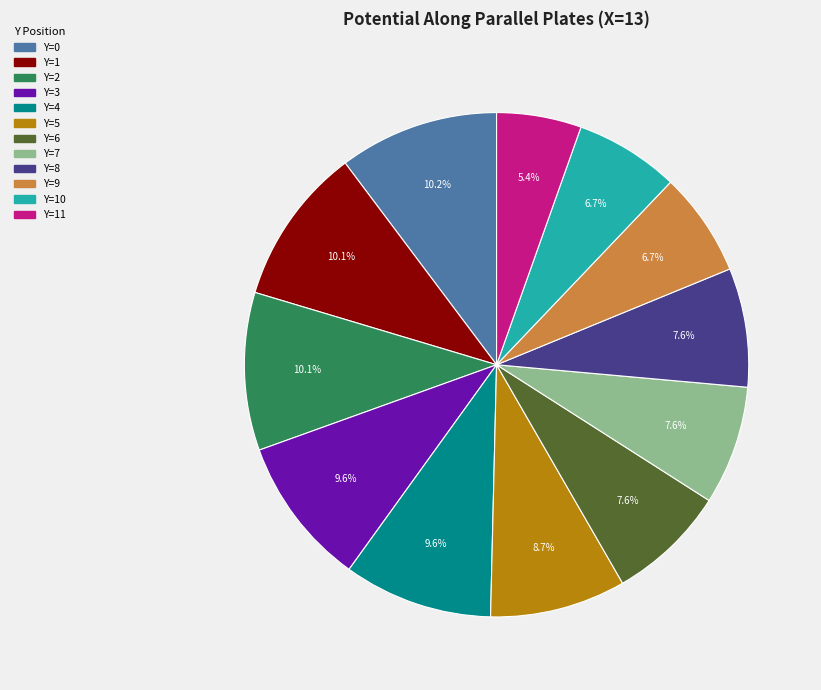

Is there a majority slice in this chart?

No